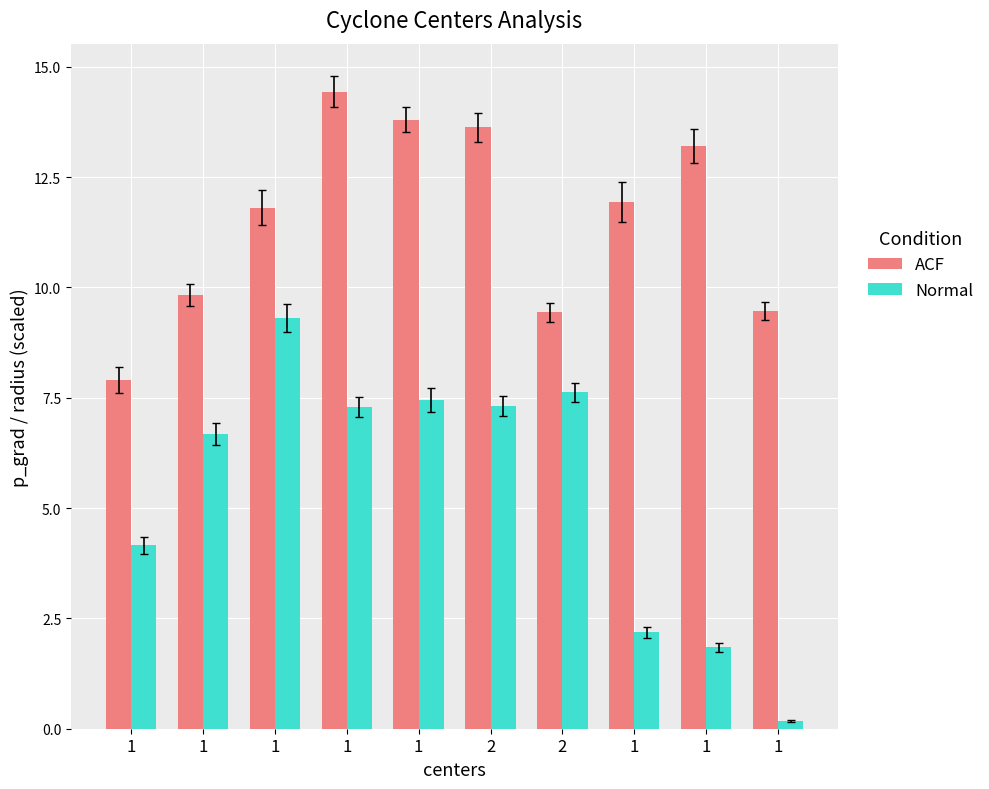

Which series has the largest total across all categories?

ACF